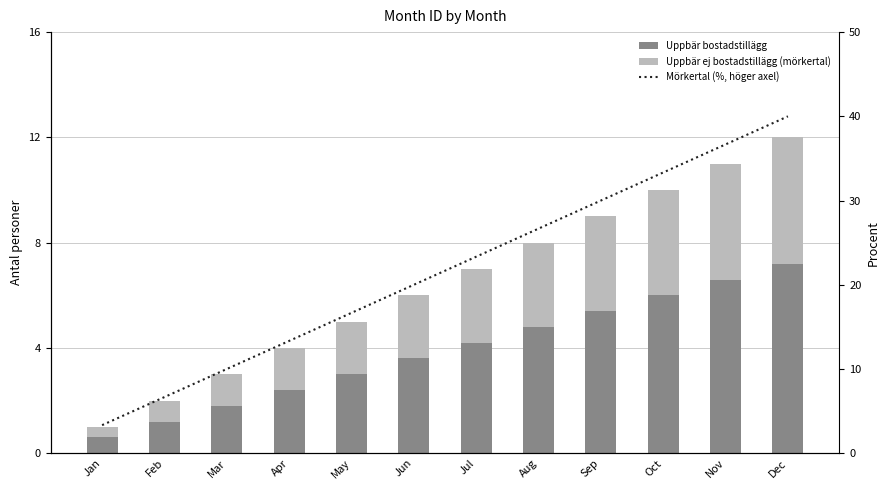

What is the total value across all series at Aug?

34.7